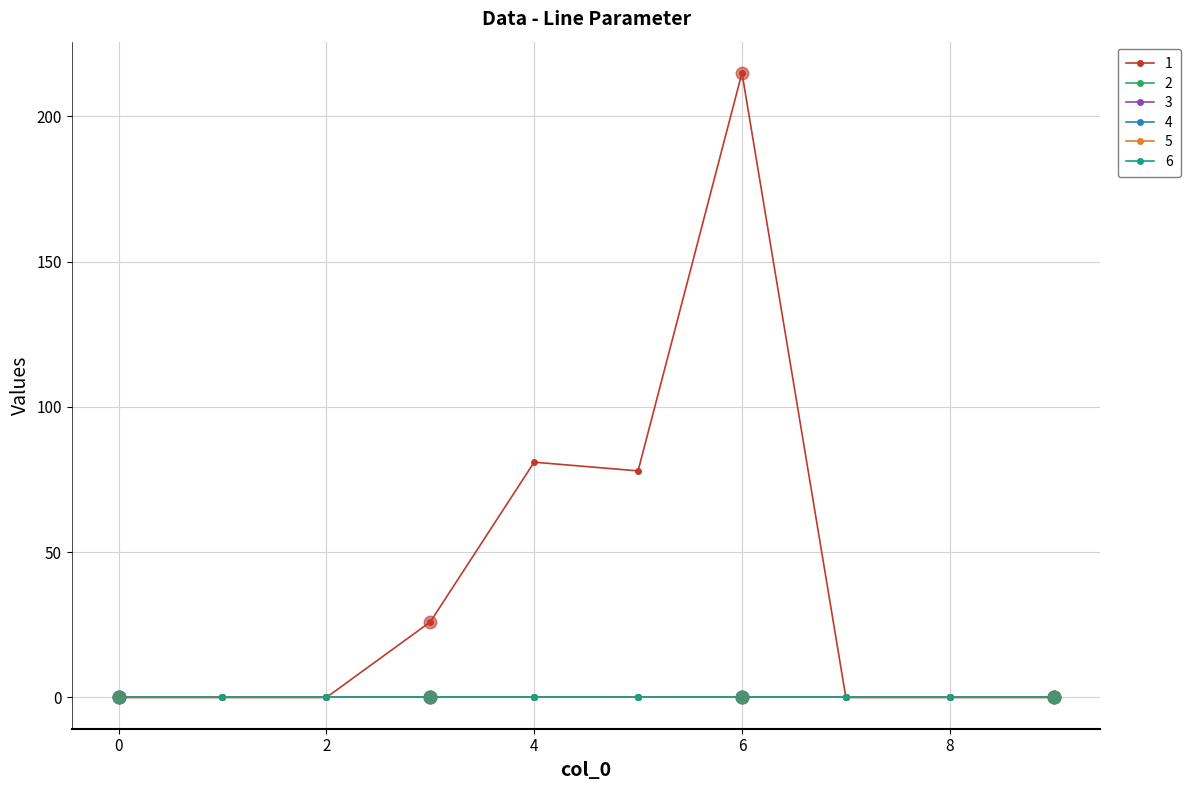

How many distinct data groups are displayed?

6